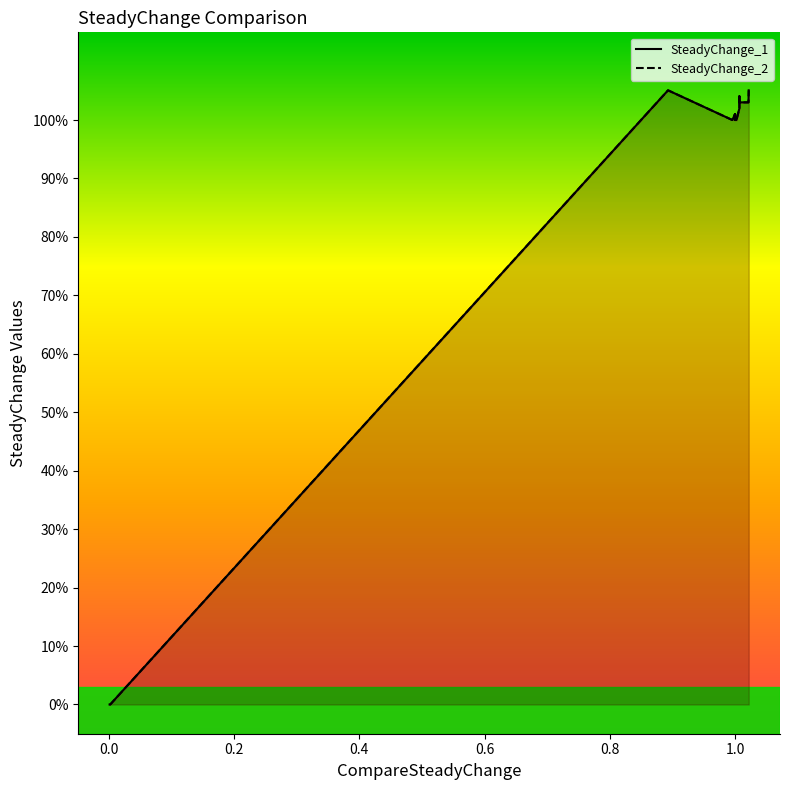

At how many categories does at least one series exceed 0?

18